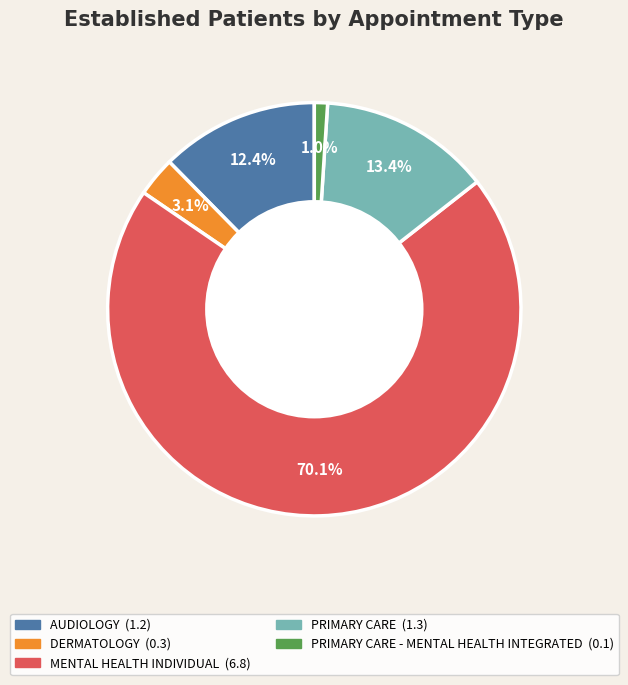

Is there a majority slice in this chart?

Yes